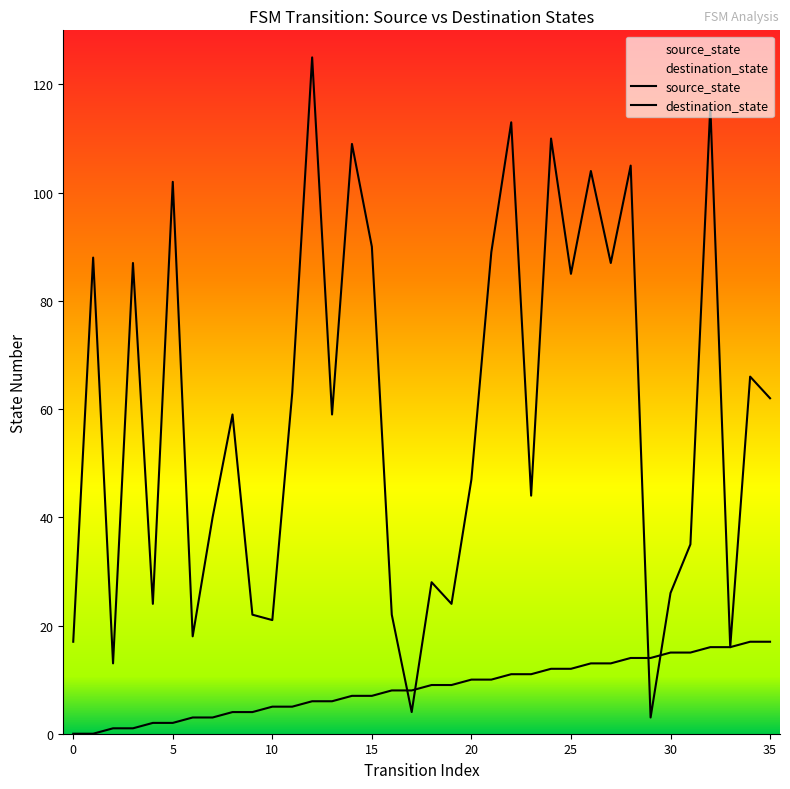

What is the label of the 14th point from the left?

13